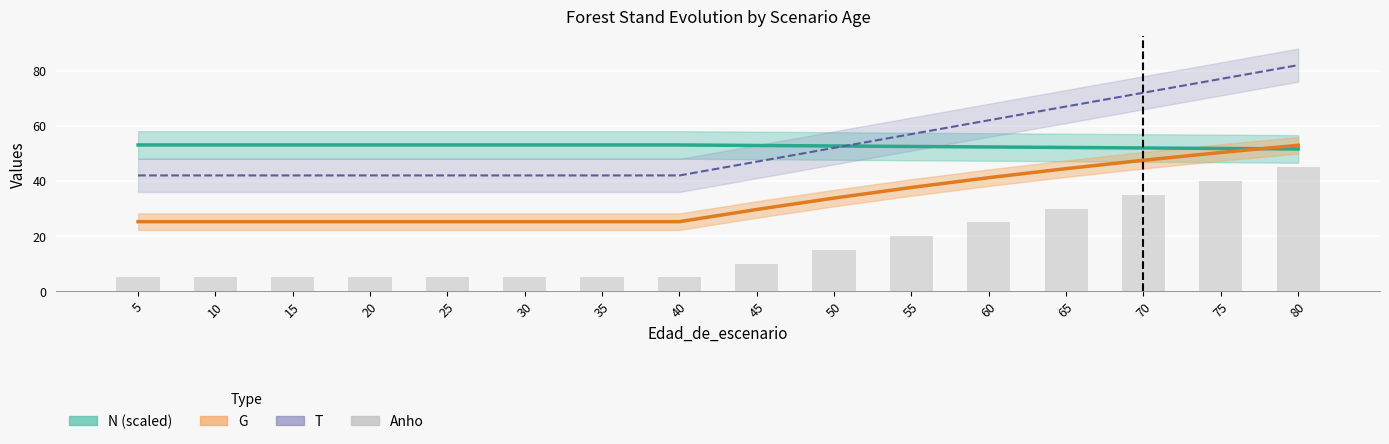

Reading right to left, what are all the values shown in this chart?

80=45	75=40	70=35	65=30	60=25	55=20	50=15	45=10	40=5	35=5	30=5	25=5	20=5	15=5	10=5	5=5